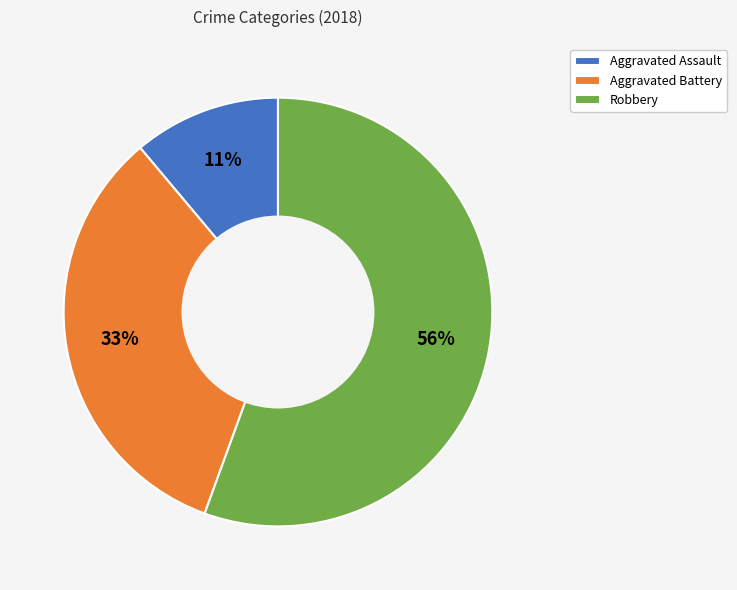

Which slice represents more than half of the pie?

Robbery